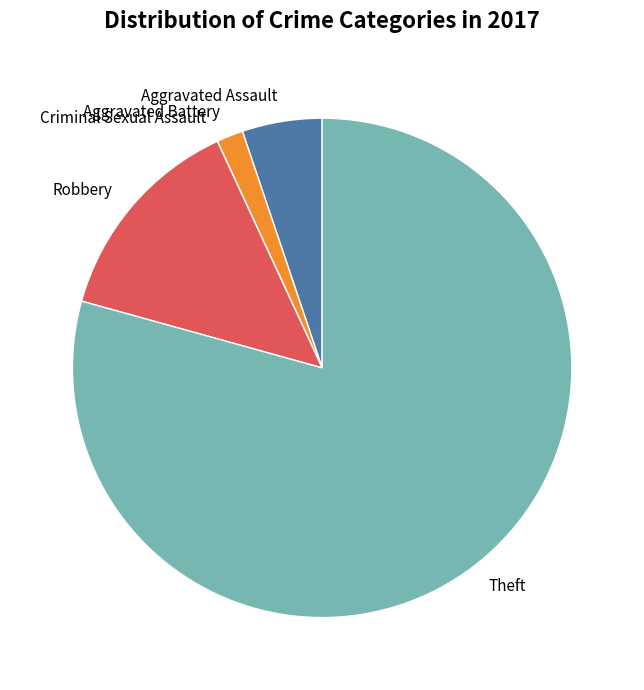

Which category has the biggest portion of the pie?

Theft